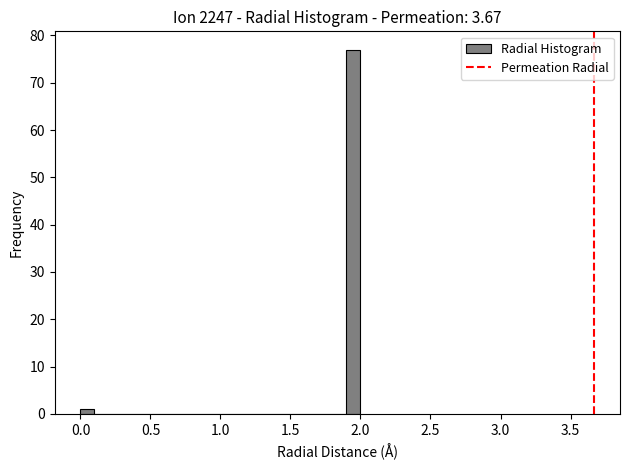

Read against the x-axis, roughly where is the centre of the tallest bar?

1.95